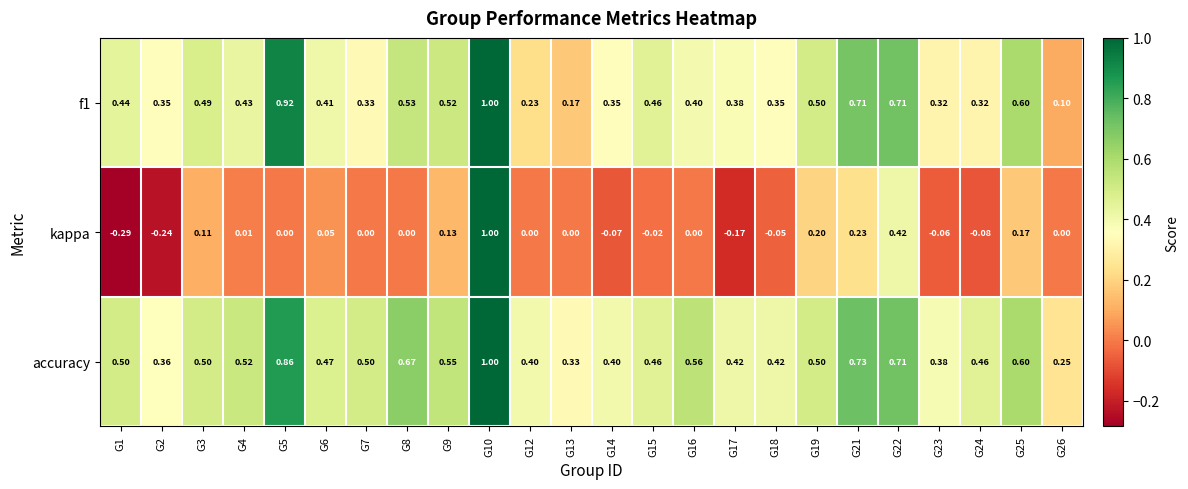

Which series has the largest total across all categories?

accuracy